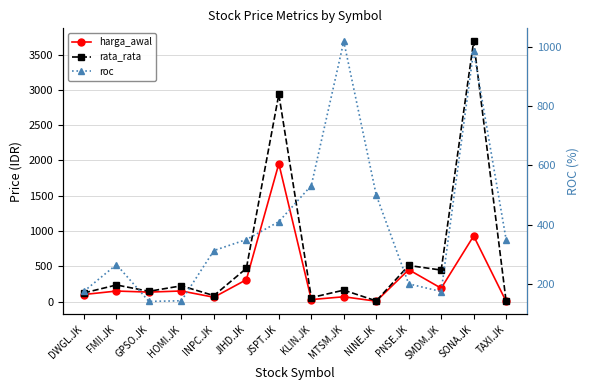

Reading left to right, transcribe all the data shown in this chart.

harga_awal: DWGL.JK=100.0	FMII.JK=149.0	GPSO.JK=134.0	HOMI.JK=150.0	INPC.JK=61.0	JIHD.JK=310.0	JSPT.JK=1955.0	KLIN.JK=28.0	MTSM.JK=68.0	NINE.JK=5.0	PNSE.JK=452.0	SMDM.JK=189.0	SONA.JK=930.0	TAXI.JK=2.0
rata_rata: DWGL.JK=122.9	FMII.JK=235.0	GPSO.JK=145.5	HOMI.JK=223.1	INPC.JK=84.2	JIHD.JK=470.8	JSPT.JK=2938.3	KLIN.JK=56.1	MTSM.JK=161.9	NINE.JK=9.5	PNSE.JK=511.8	SMDM.JK=446.5	SONA.JK=3689.5	TAXI.JK=4.3
roc: DWGL.JK=176.0	FMII.JK=265.8	GPSO.JK=141.8	HOMI.JK=144.0	INPC.JK=313.1	JIHD.JK=350.0	JSPT.JK=410.2	KLIN.JK=532.1	MTSM.JK=1017.6	NINE.JK=500.0	PNSE.JK=200.9	SMDM.JK=175.1	SONA.JK=986.0	TAXI.JK=350.0